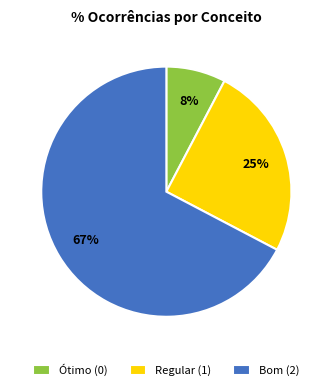

To the nearest percent, what portion does Ótimo (0) represent?

8%